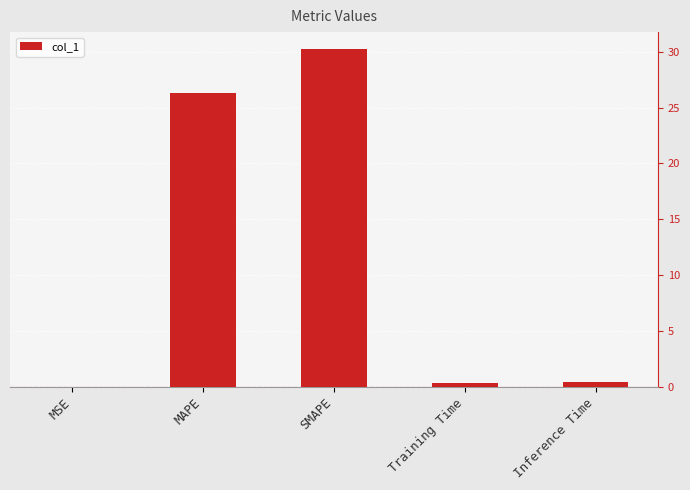

Which has a higher value, MAPE or SMAPE?

SMAPE